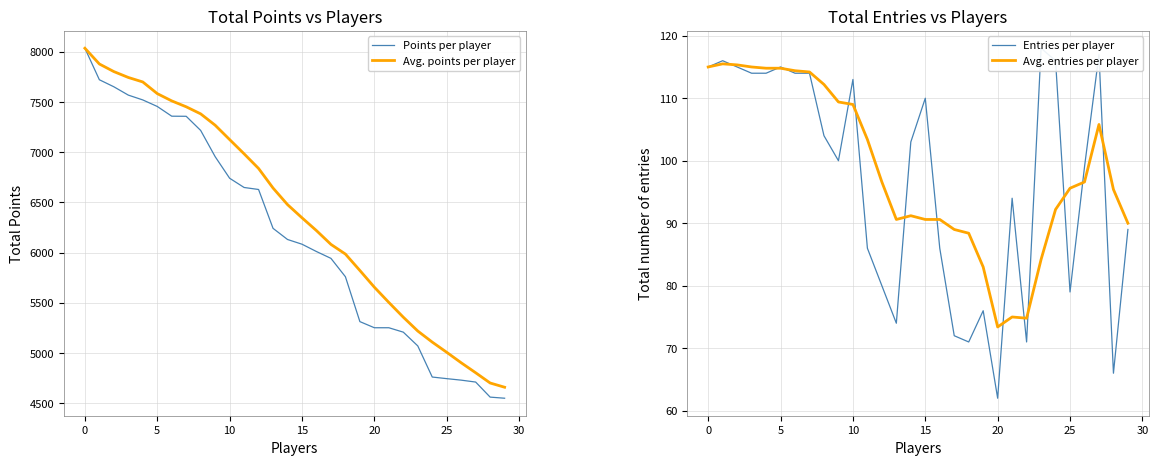

At which label does Avg. entries per player reach its minimum?

20